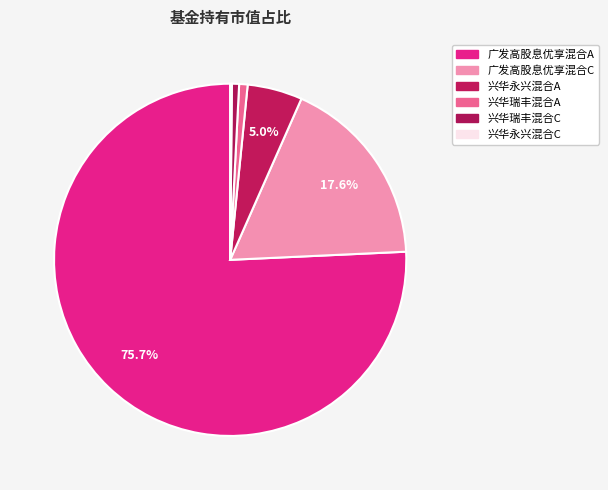

How much of the chart is everything except 兴华瑞丰混合A?

99.2%